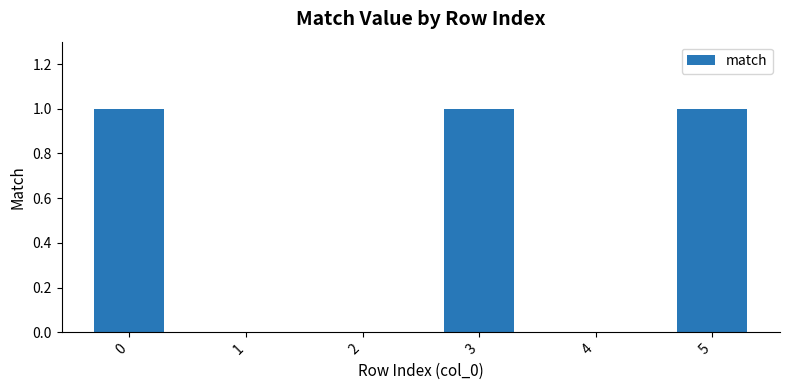

True or false: the data shows 0 at 3.

False